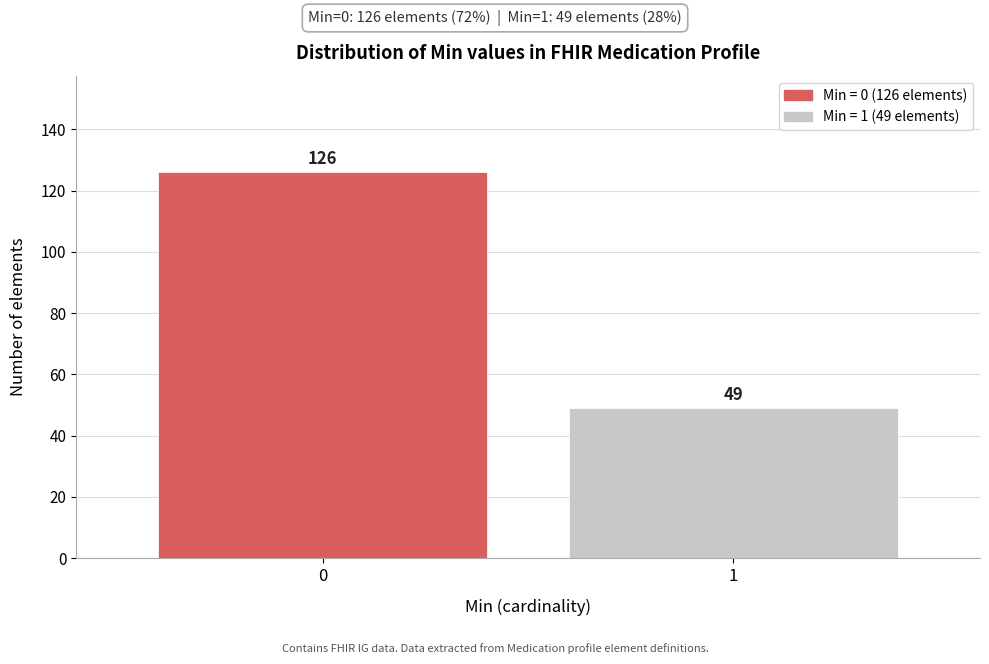

Reading right to left, what are all the values shown in this chart?

49	126